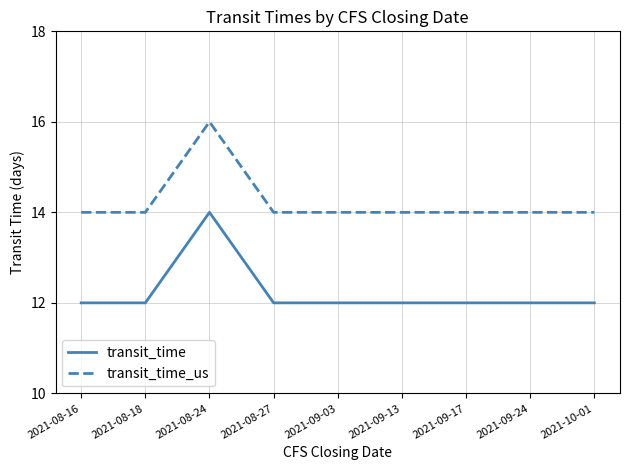

At which category is the sum across all series the highest?

2021-08-24